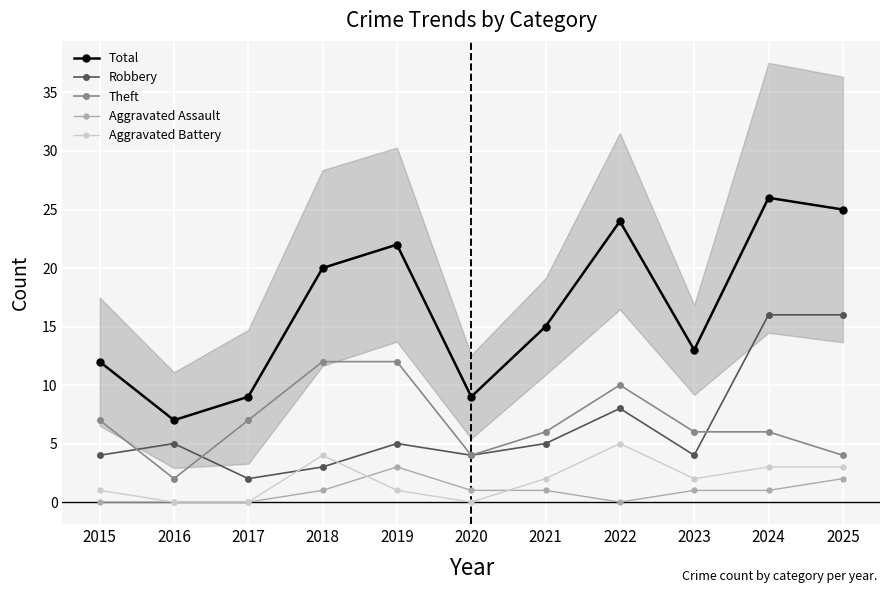

What is the maximum value for Aggravated Assault?

3